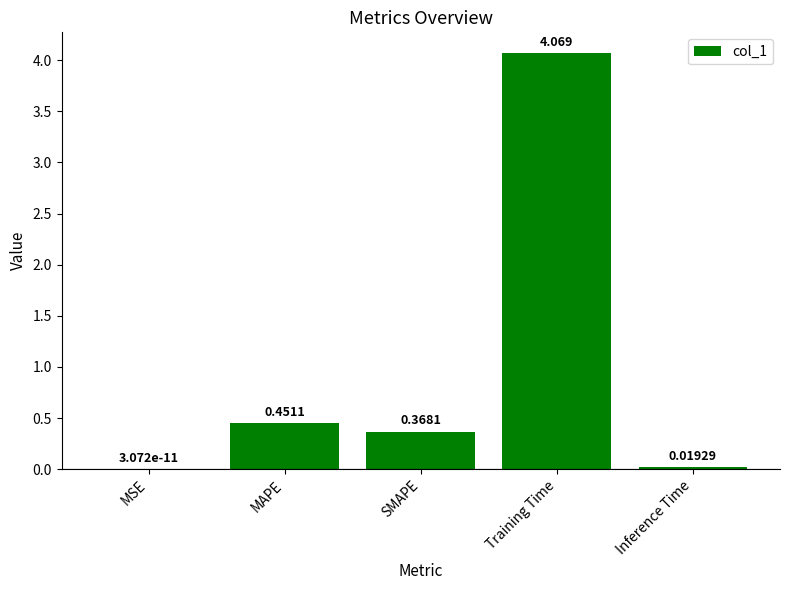

Where is the data nearest to the value 2?

MAPE